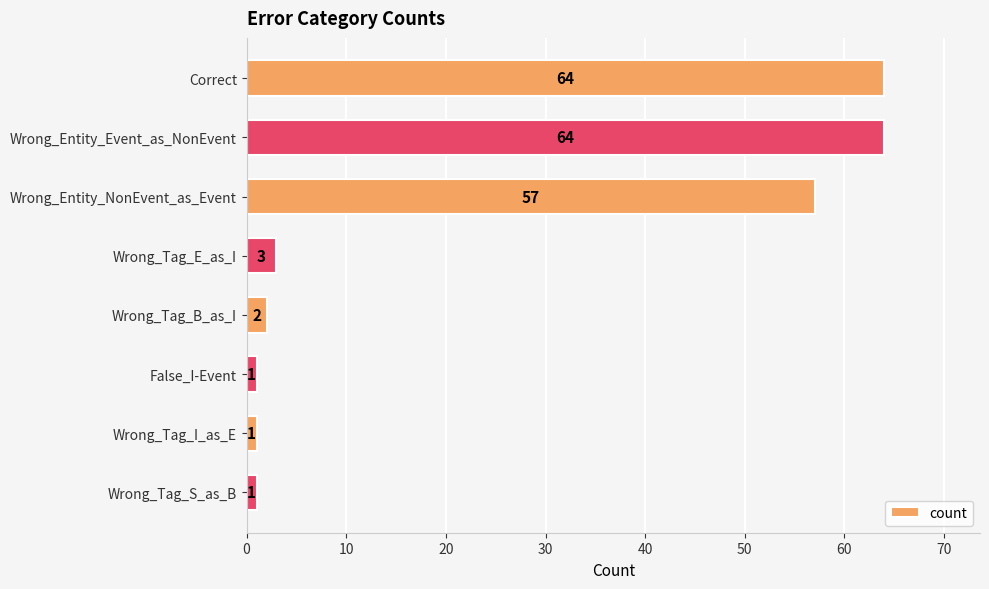

What is the sum of all values?

193